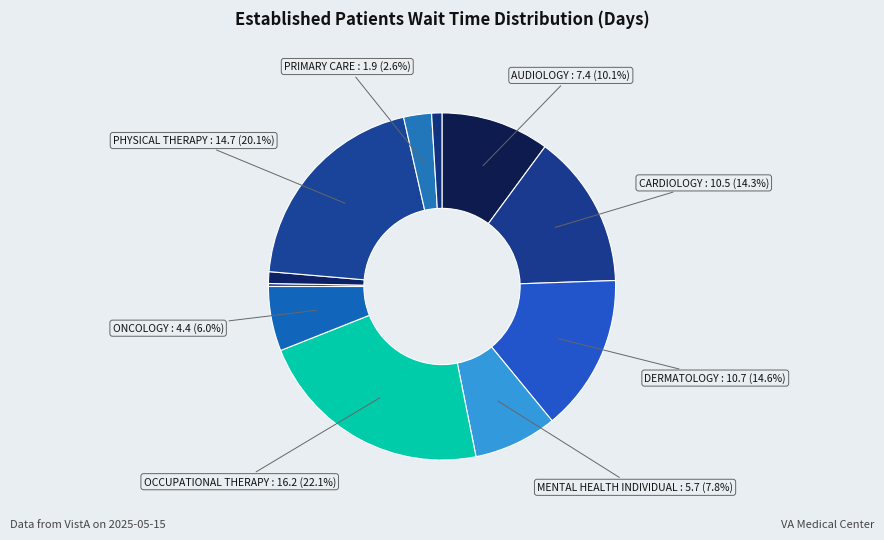

How many slices are in this pie chart?

11